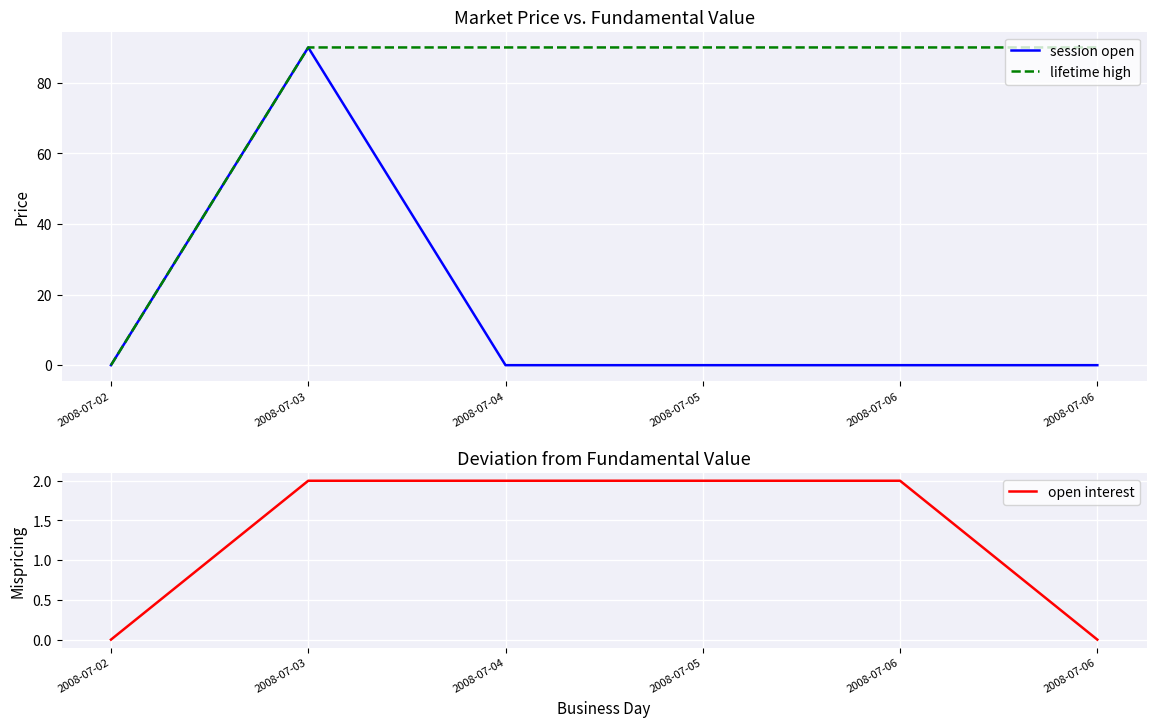

How many values in the open interest series are below 2?

2